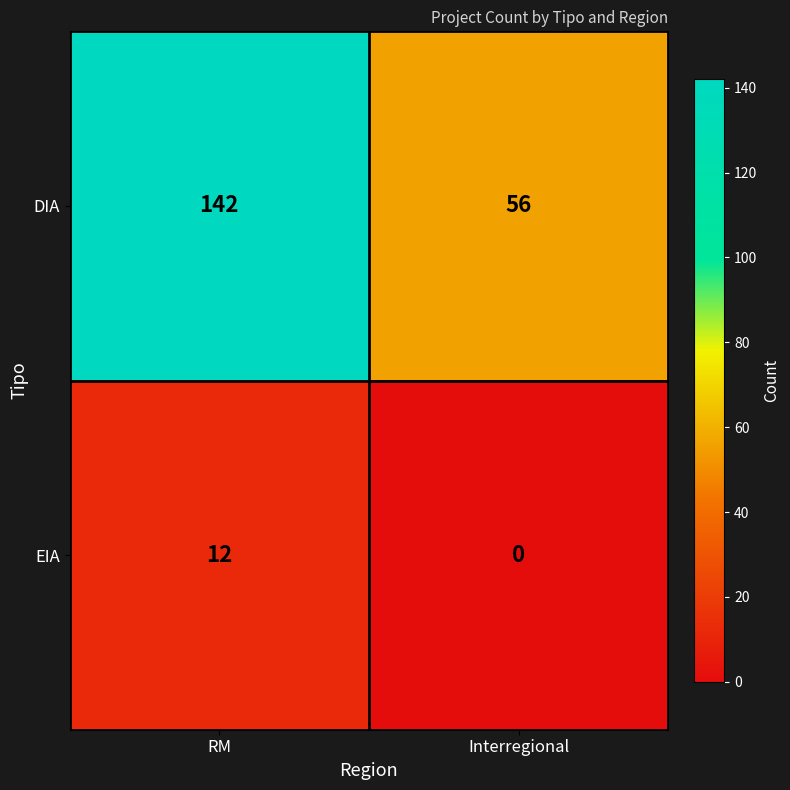

How many categories are shown in the chart?

2